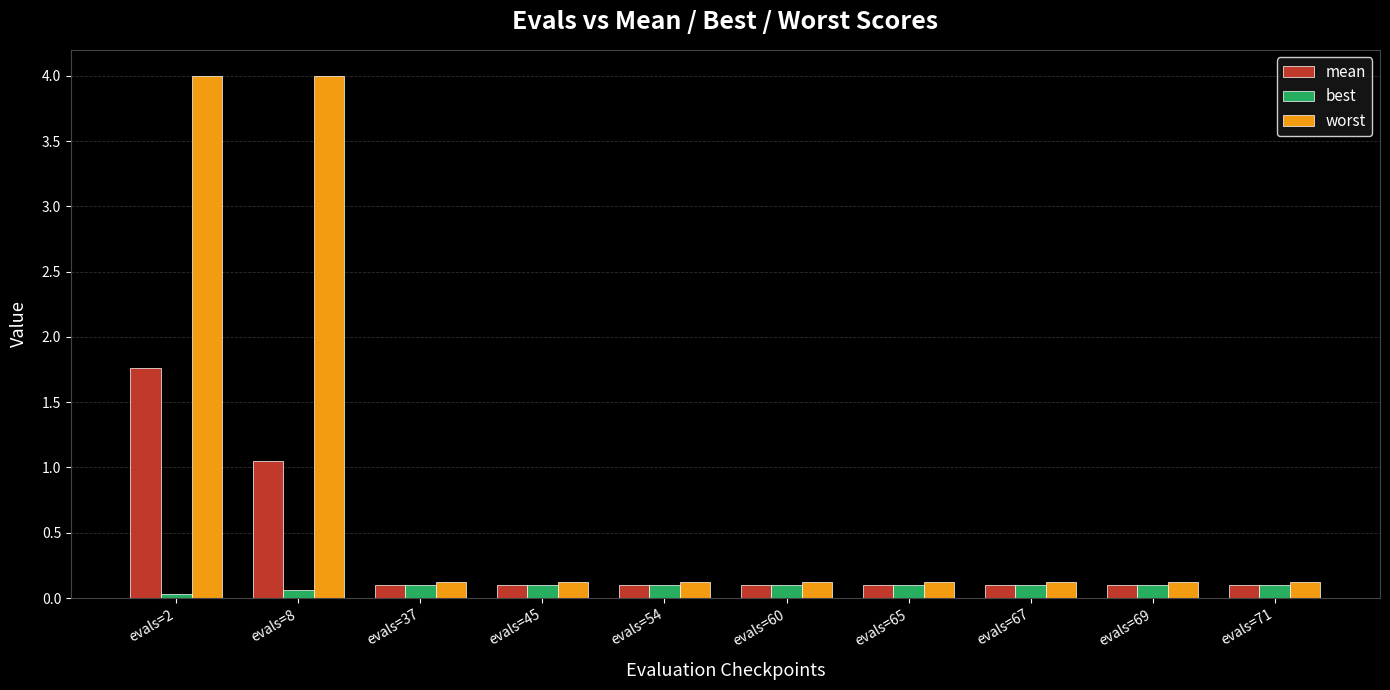

Which series has the largest range (max minus min)?

worst